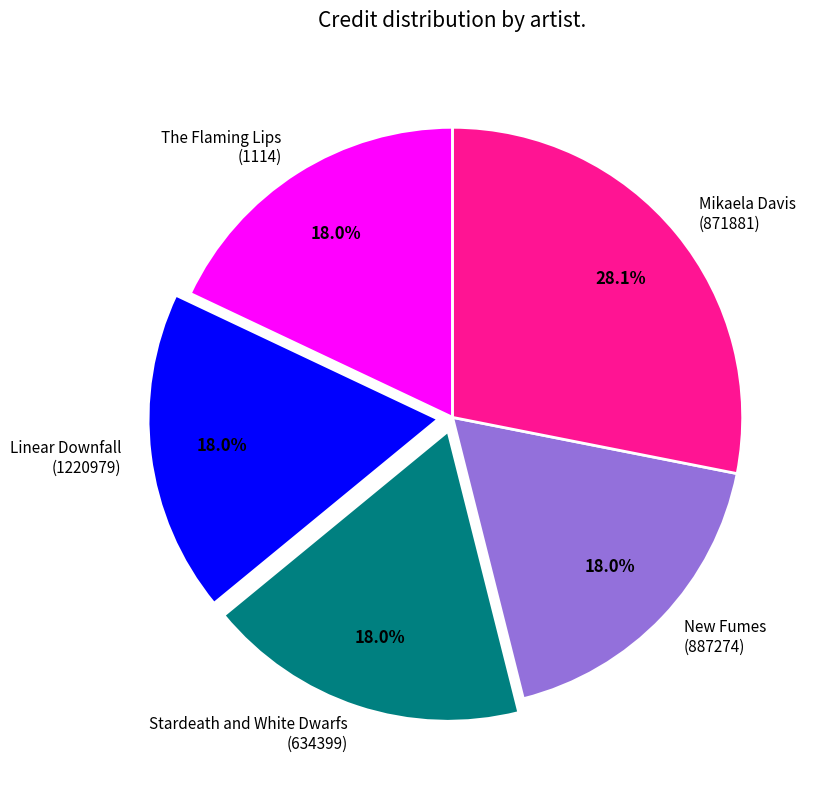

What is the largest slice in the pie chart?

Mikaela Davis (871881)